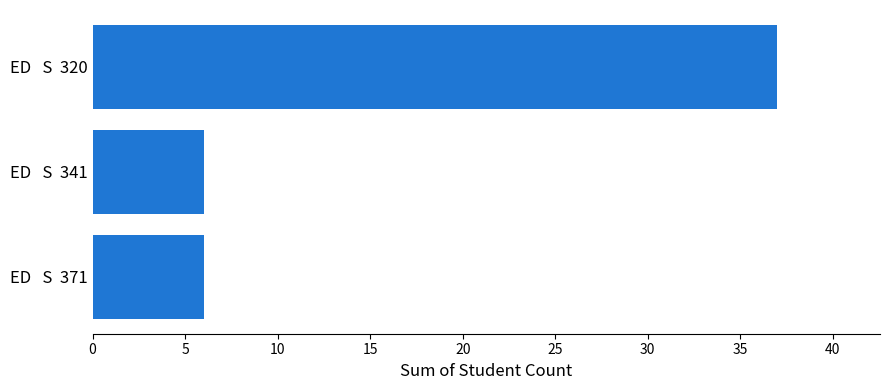

What is the sum of all values?

49